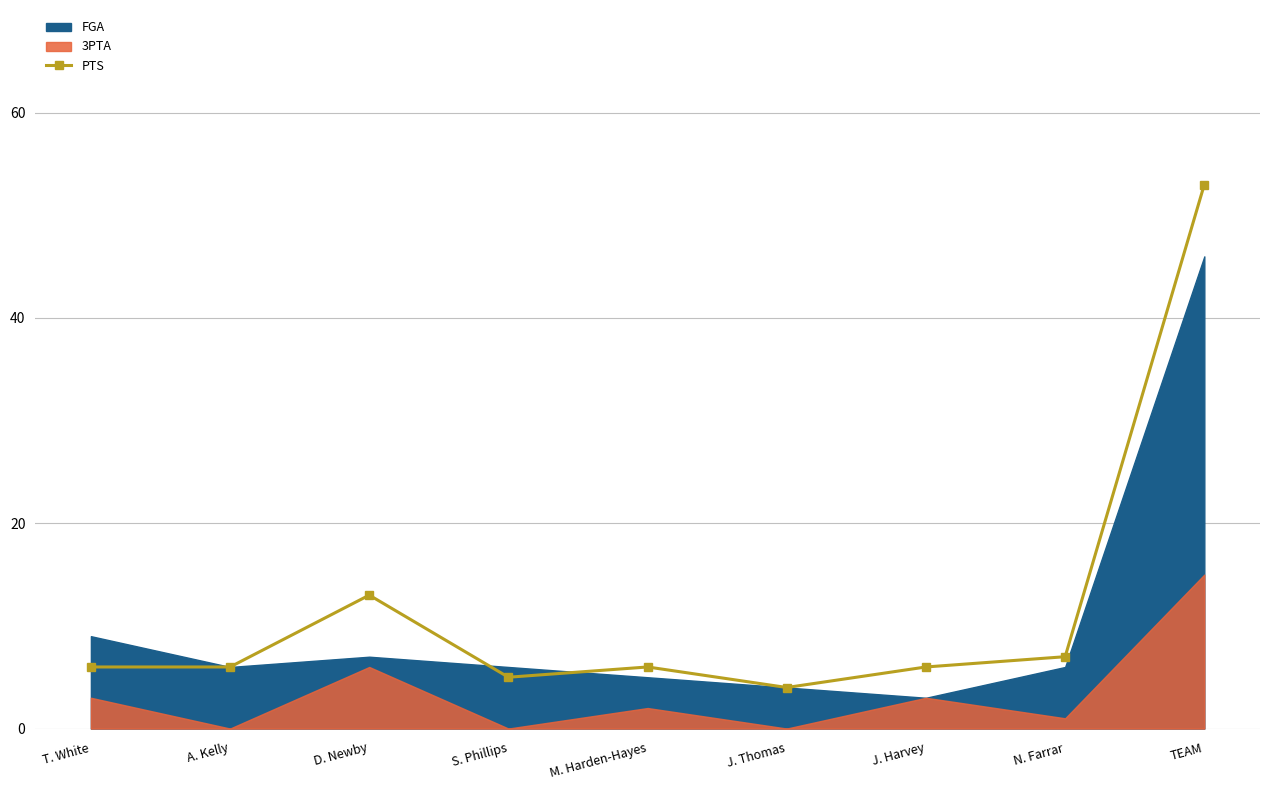

Where is the data nearest to the value 28?

D. Newby